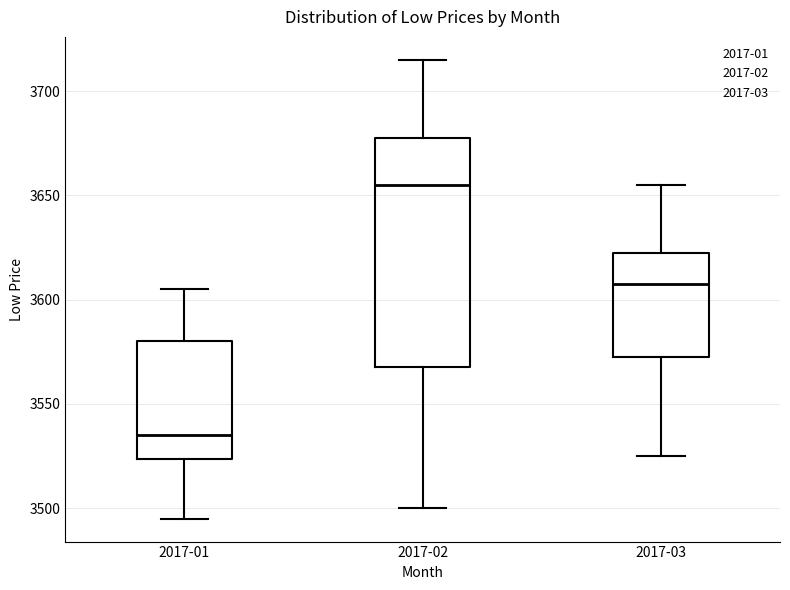

Reading left to right, transcribe this box plot: for each box, give where its median line is, the range the box spans, and where its two whiskers end, as read against the y-axis. The values are not printed on the chart, so give them approximately, as read against the axis.

2017-01: median 3535, box 3525 to 3580, whiskers 3495 to 3605
2017-02: median 3655, box 3570 to 3680, whiskers 3500 to 3715
2017-03: median 3610, box 3575 to 3625, whiskers 3525 to 3655